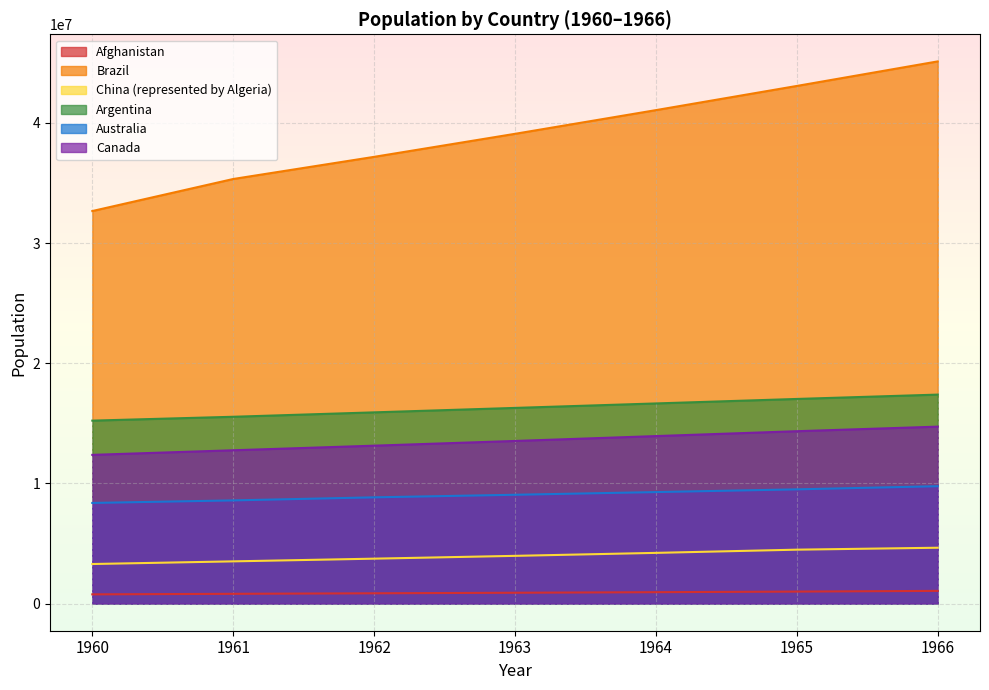

True or false: Argentina and China (represented by Algeria) cross at least once.

False